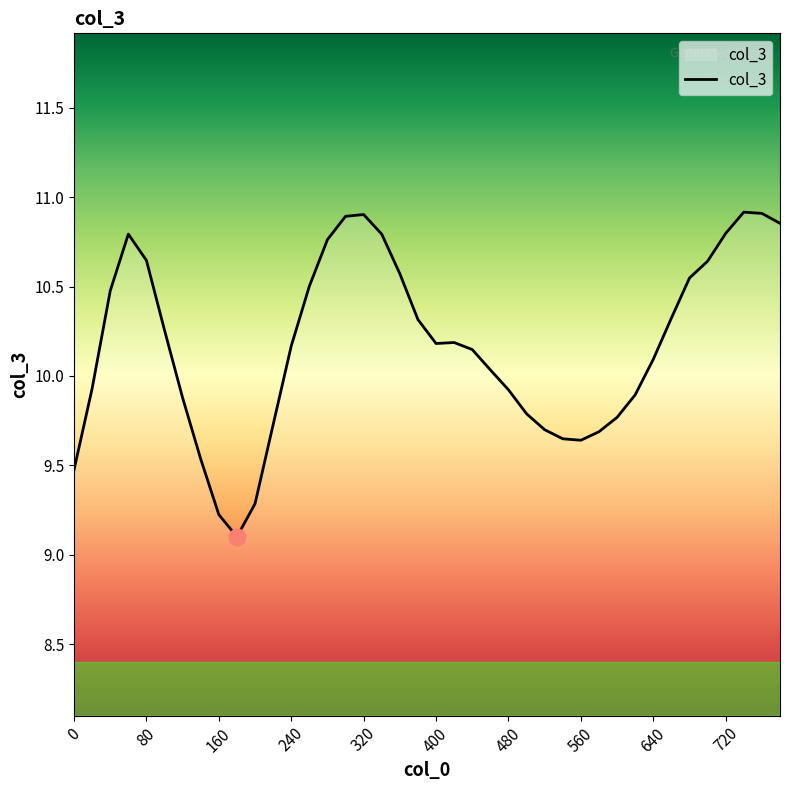

What is the smallest value displayed?

9.1